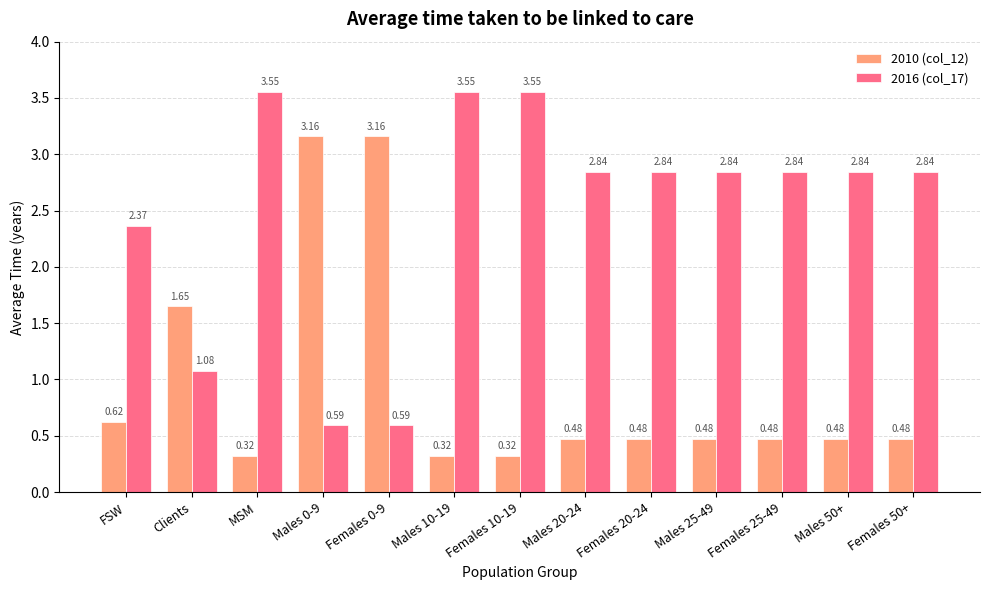

Between Females 0-9 and Males 20-24, which series saw the biggest shift?

2010 (col_12)